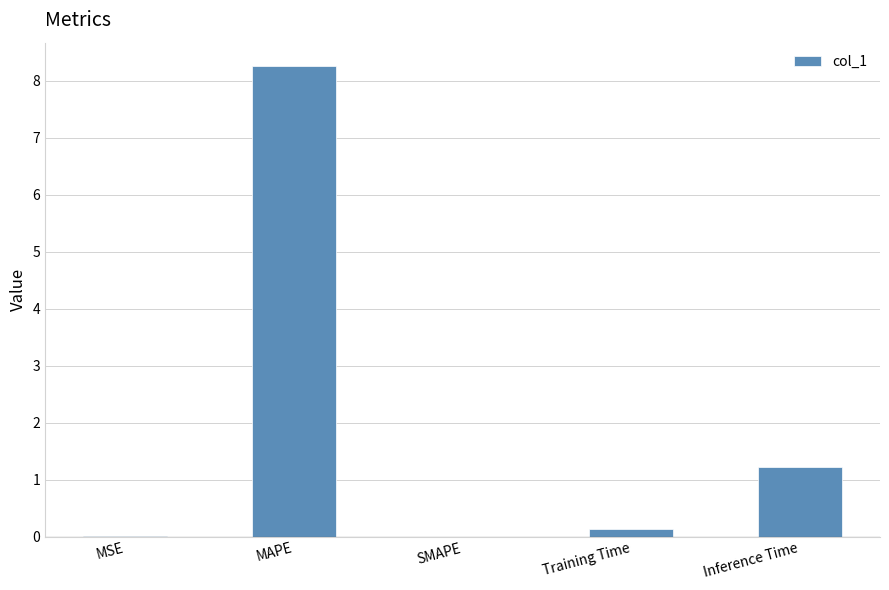

Is it true that the value at SMAPE is -4.7?

False